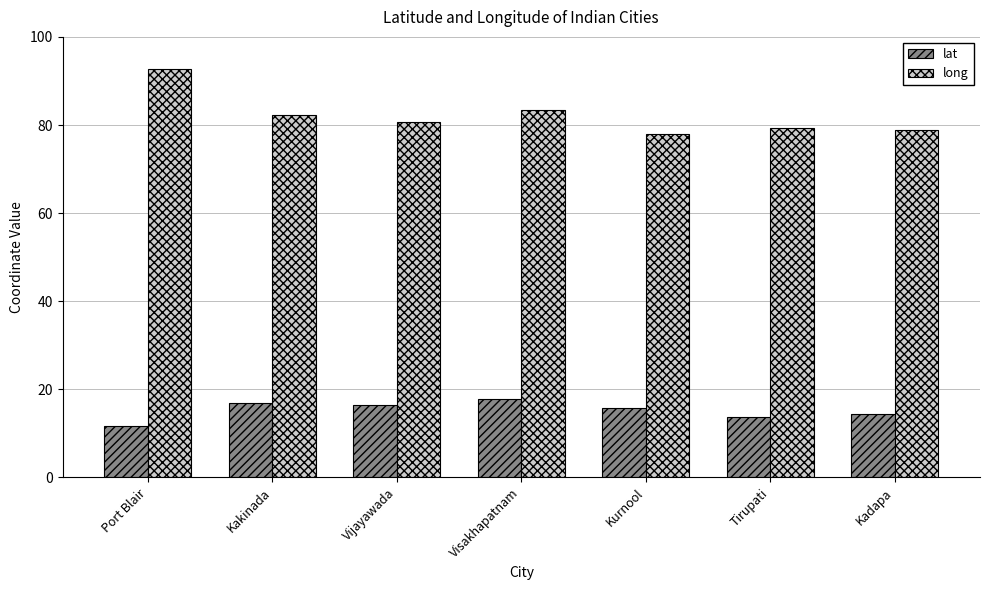

What is the average value of the long series?

82.2